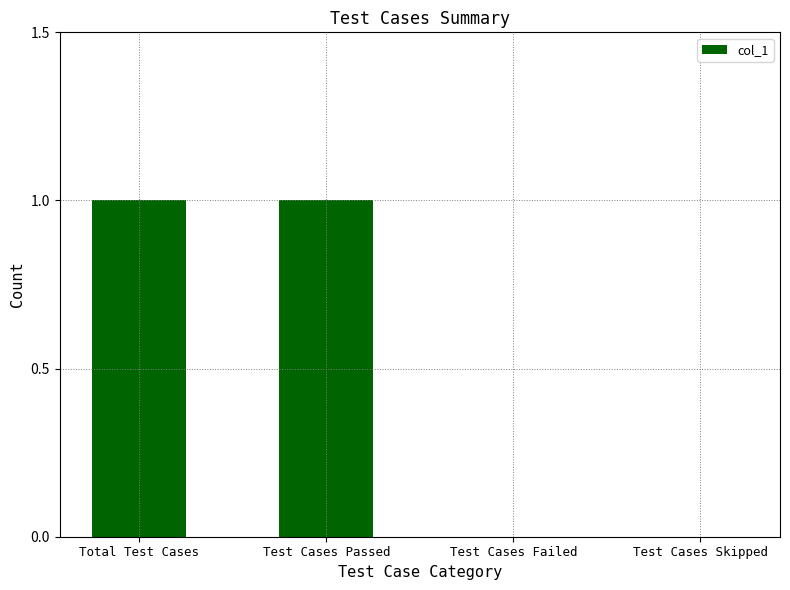

Reading right to left, list all the values displayed in this chart.

Test Cases Skipped=0	Test Cases Failed=0	Test Cases Passed=1	Total Test Cases=1